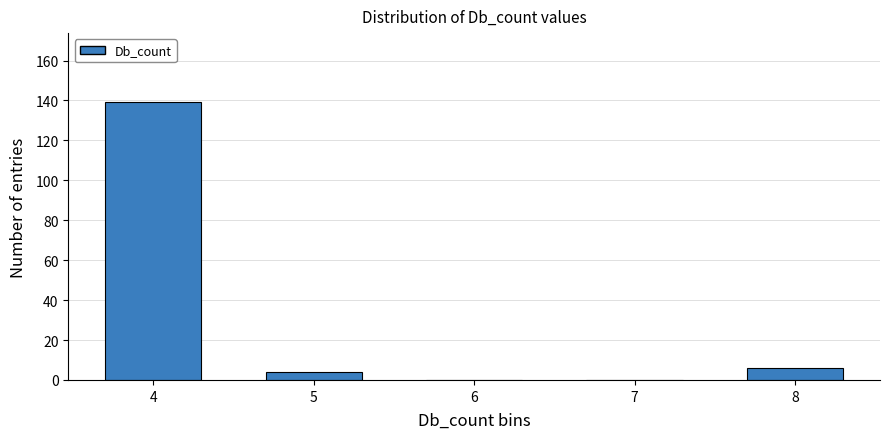

Reading right to left, list all the values displayed in this chart.

8=6	7=0	6=0	5=4	4=139